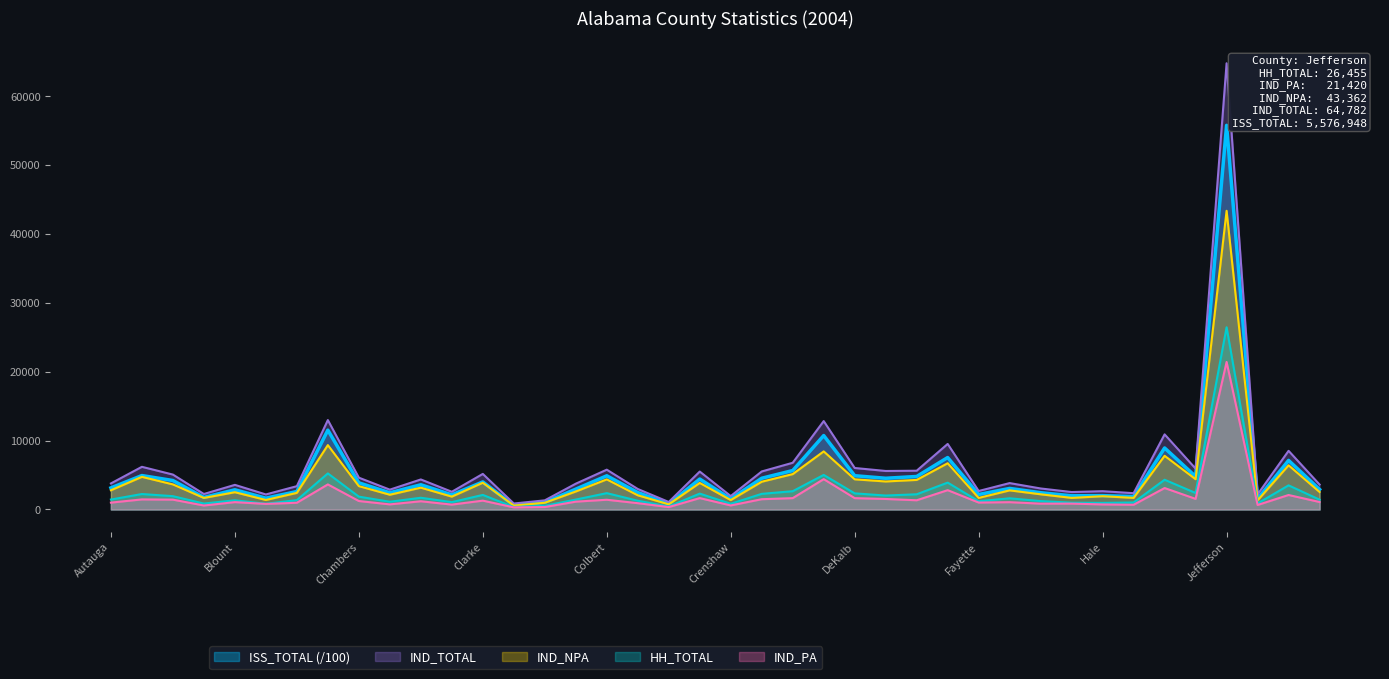

What is the sum of all IND_PA values?

72659.0